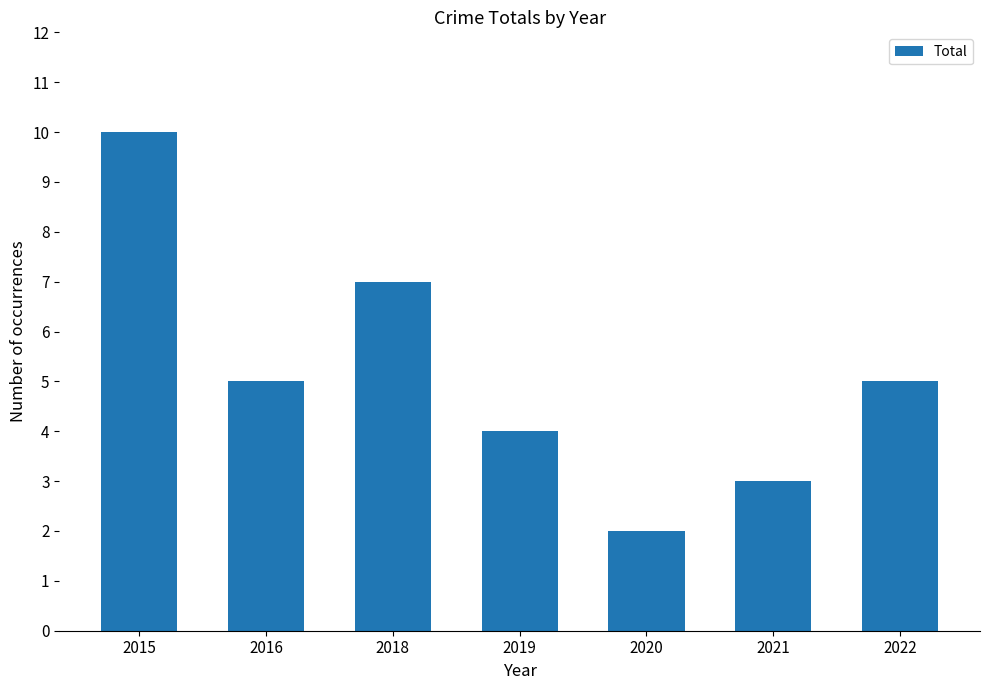

The value at 2019 is 7. True or false?

False